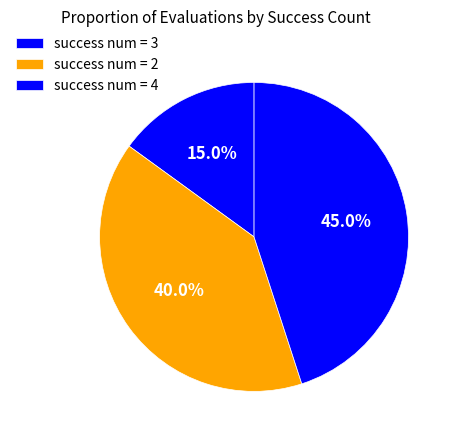

Which slice is the largest?

3